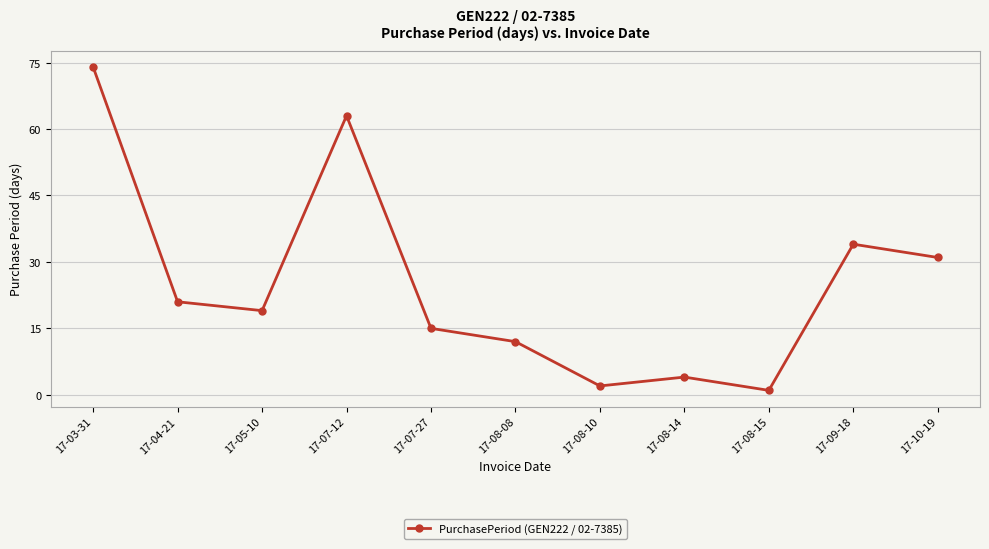

What is the change in value from 17-03-31 to 17-08-08?

-62